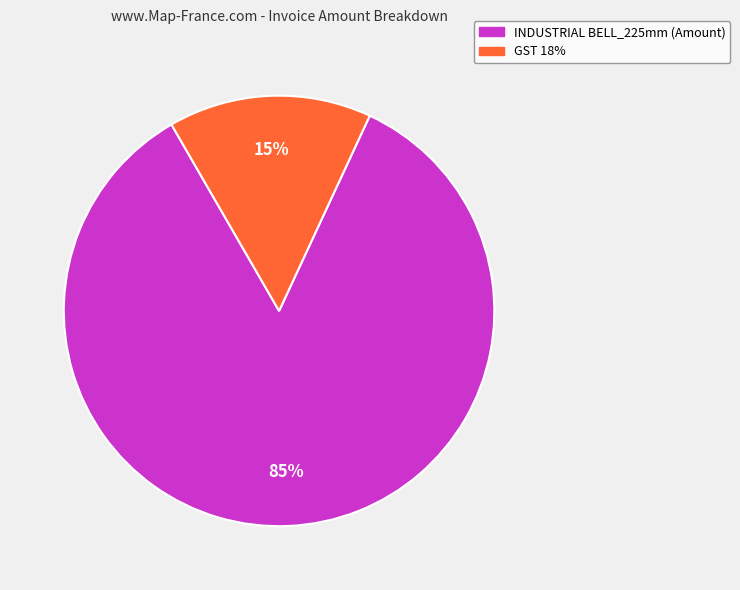

How many slices are in this pie chart?

2